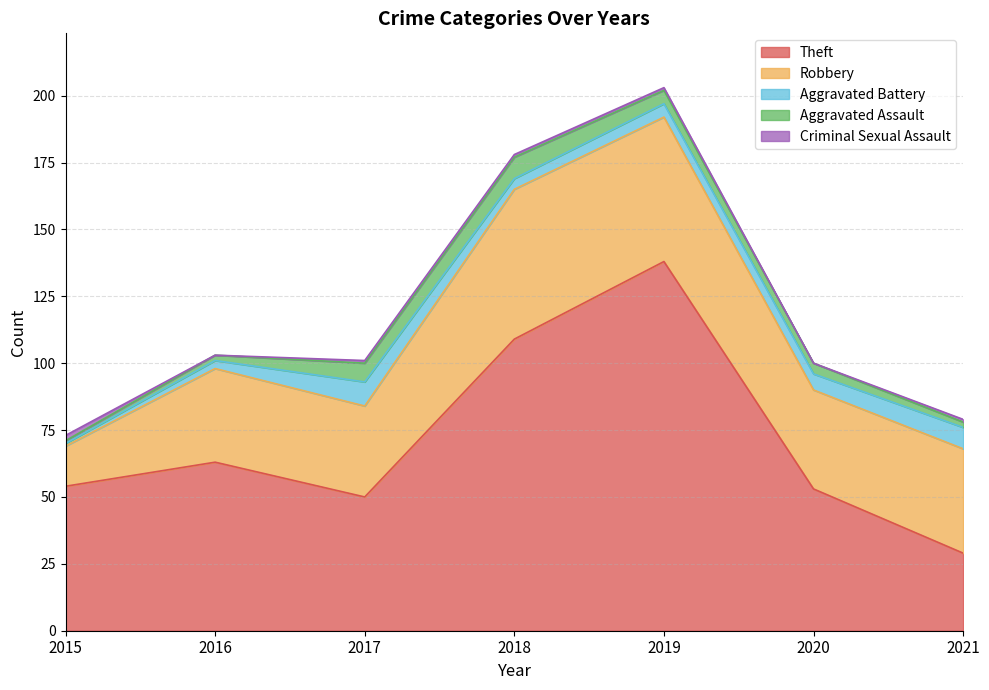

At which label is Theft closest to 83?

2016